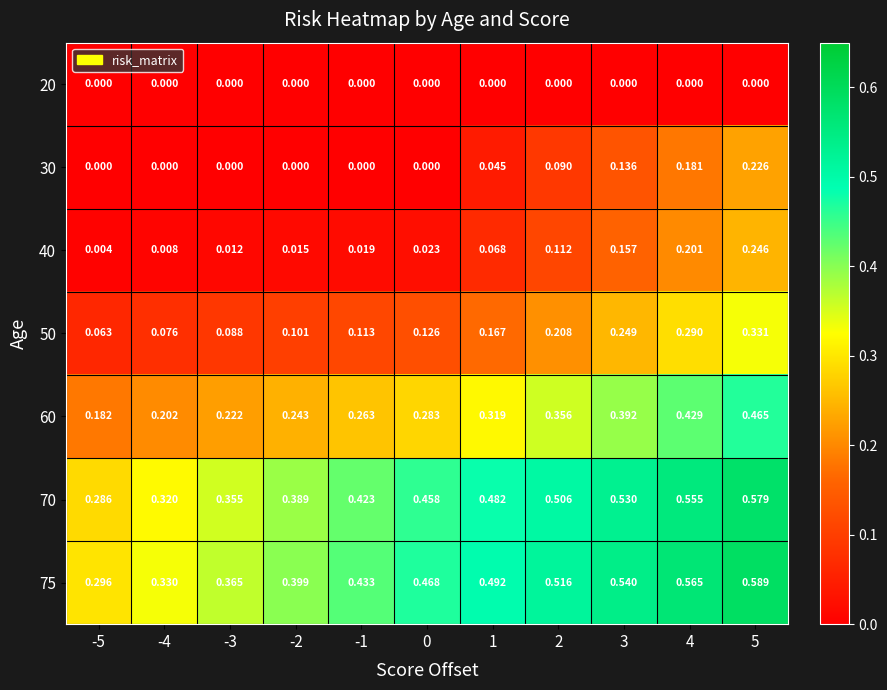

Is the value of 60 at 0 greater than the value of 30 at 0?

Yes